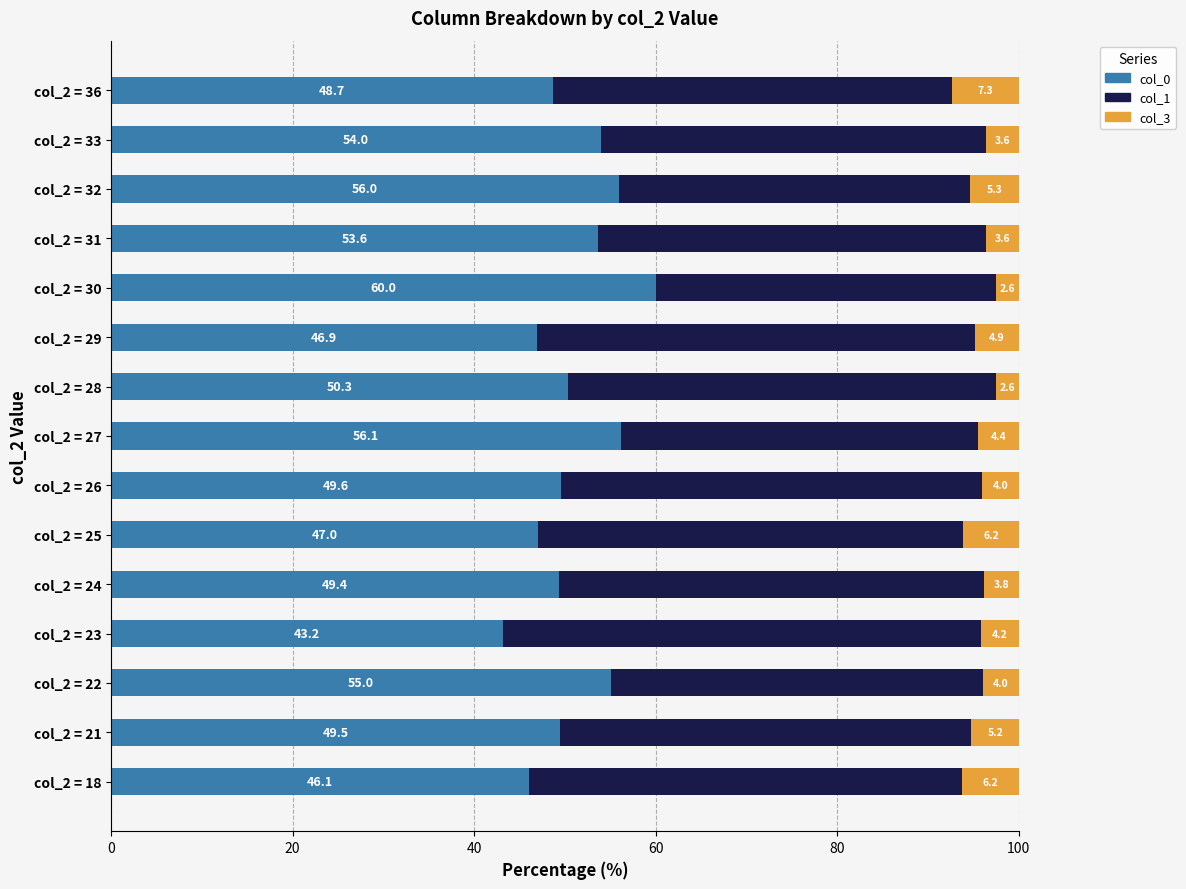

The value of col_0 at col_2 = 36 is 48.7. True or false?

True